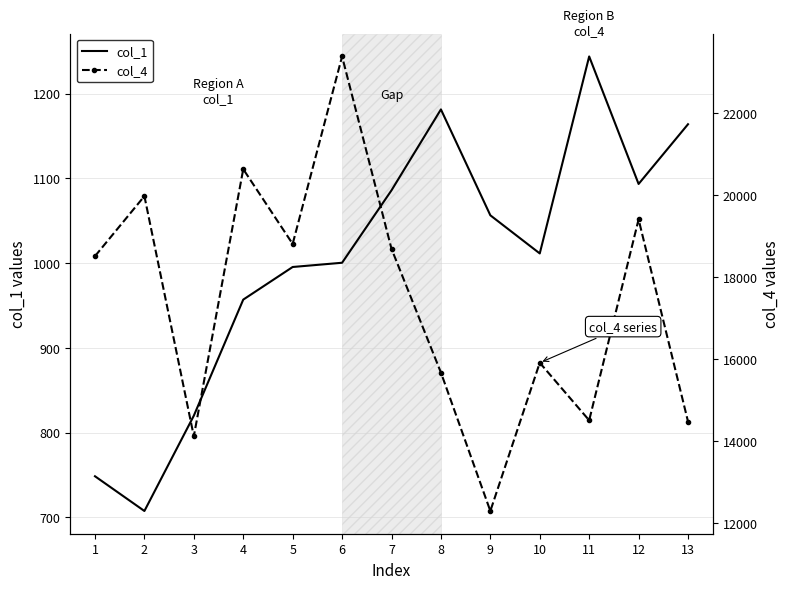

Read the col_4 value at 1.

18516.9